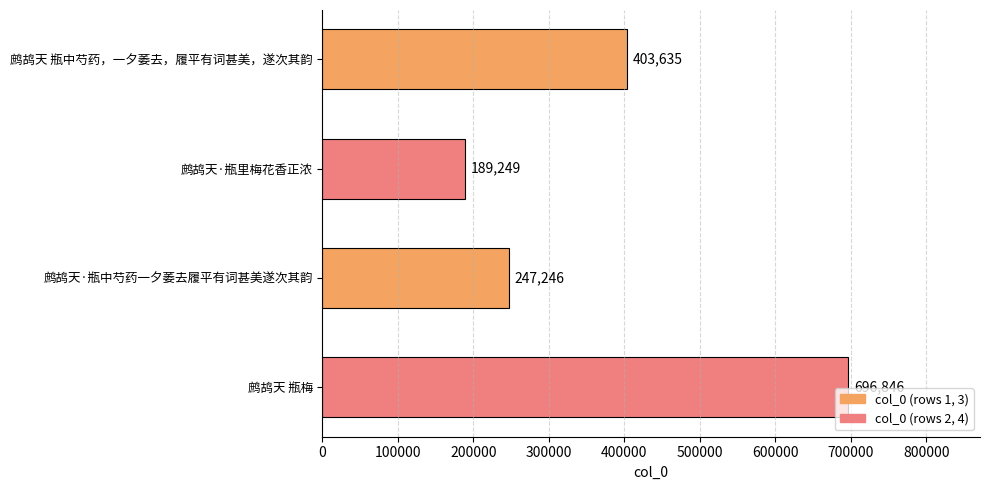

True or false: the data shows 456761 at 鹧鸪天 瓶梅.

False